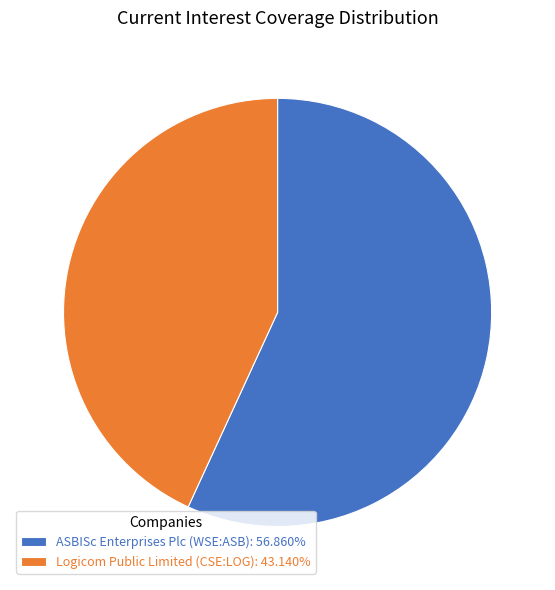

What is the majority slice?

ASBISc Enterprises Plc (WSE:ASB)